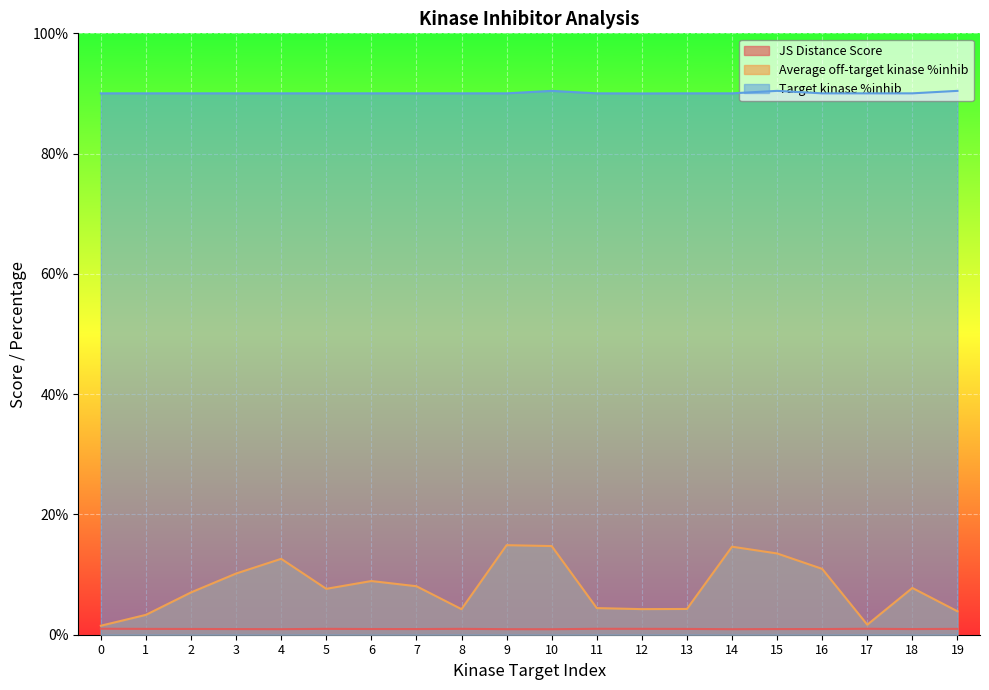

Which category has the lowest value across all series?

10